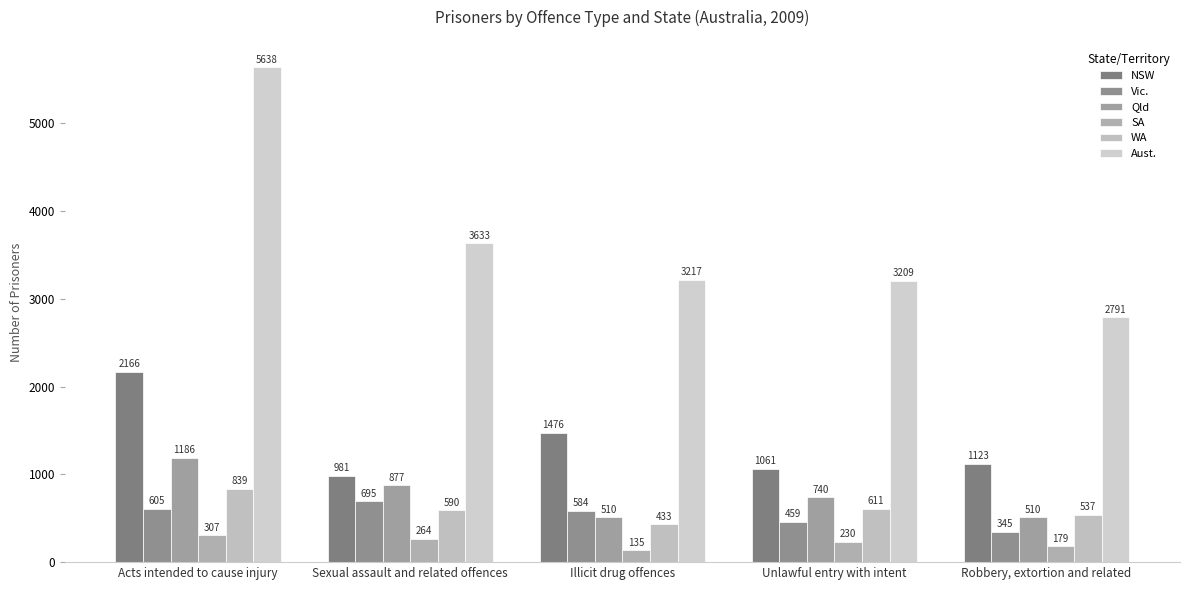

Is the value of NSW at Unlawful entry with intent greater than the value of Vic. at Sexual assault and related offences?

Yes